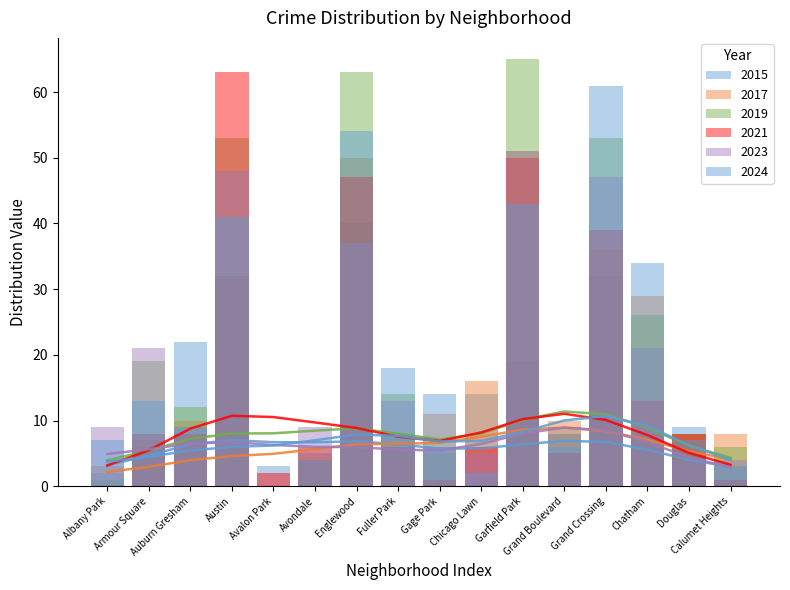

Is the value of 2023 at Douglas greater than the value of 2015 at Armour Square?

No